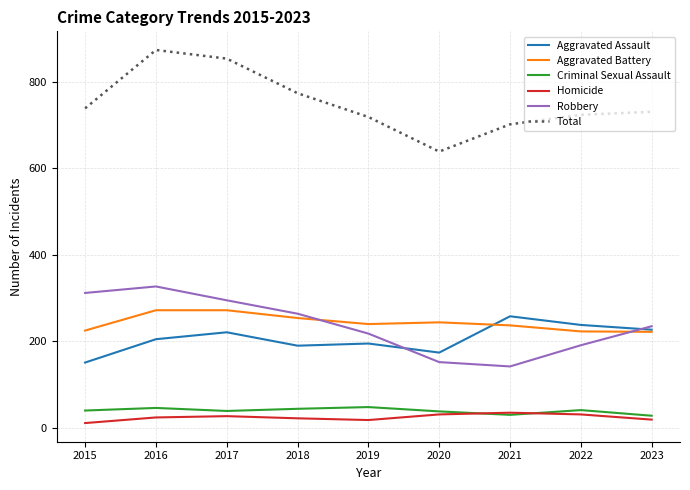

What is the sum of all Criminal Sexual Assault values?

354